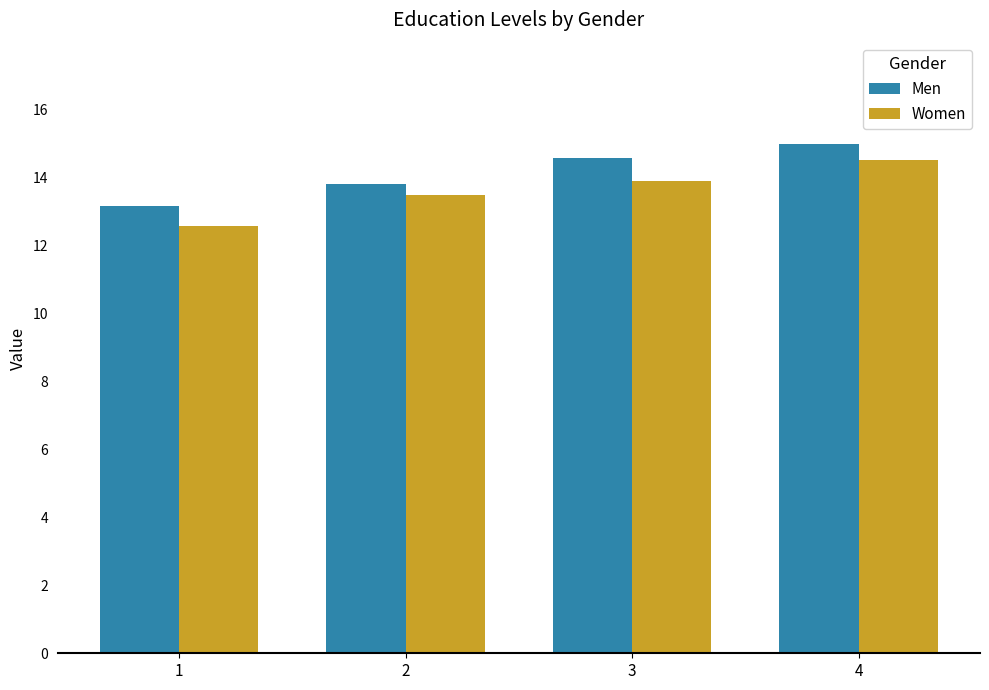

Rank the categories by Women value from highest to lowest.

4, 3, 2, 1